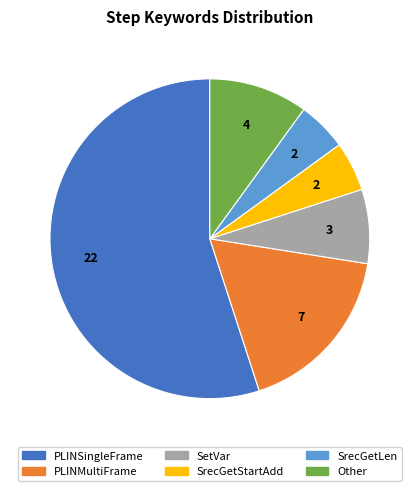

Is there a majority slice in this chart?

Yes